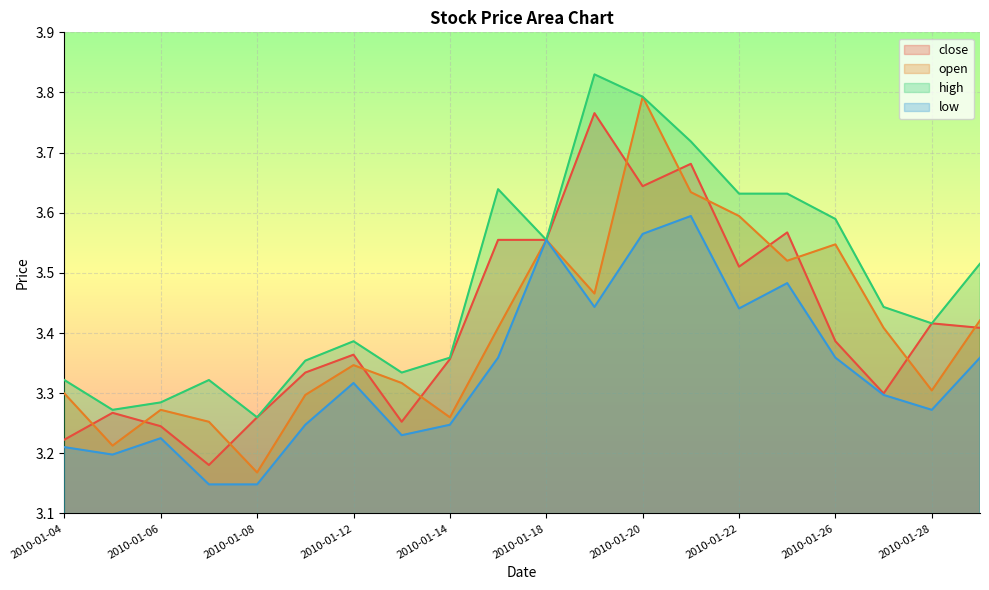

Which category has the lowest value in the open series?

2010-01-08